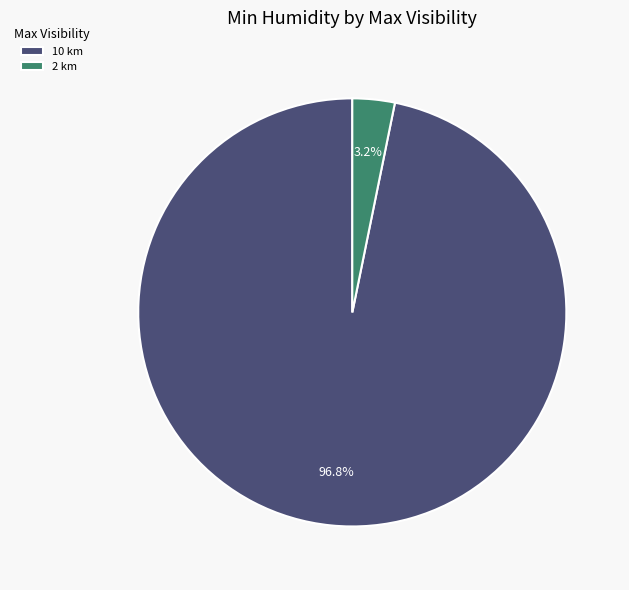

Which slice is the smallest?

2 km